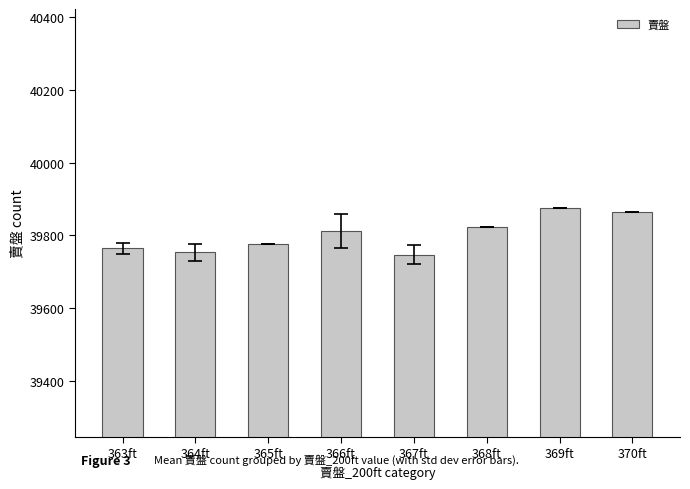

At which category does the chart reach its peak across all series?

369ft